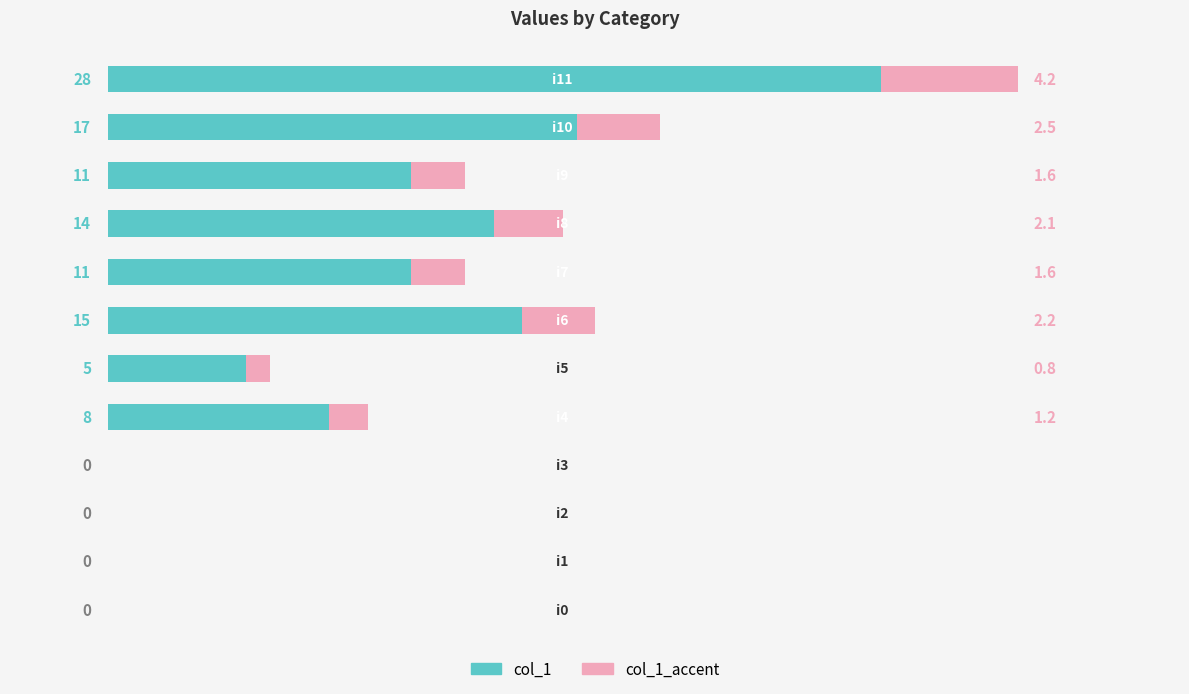

Count the number of values greater than 11.

4